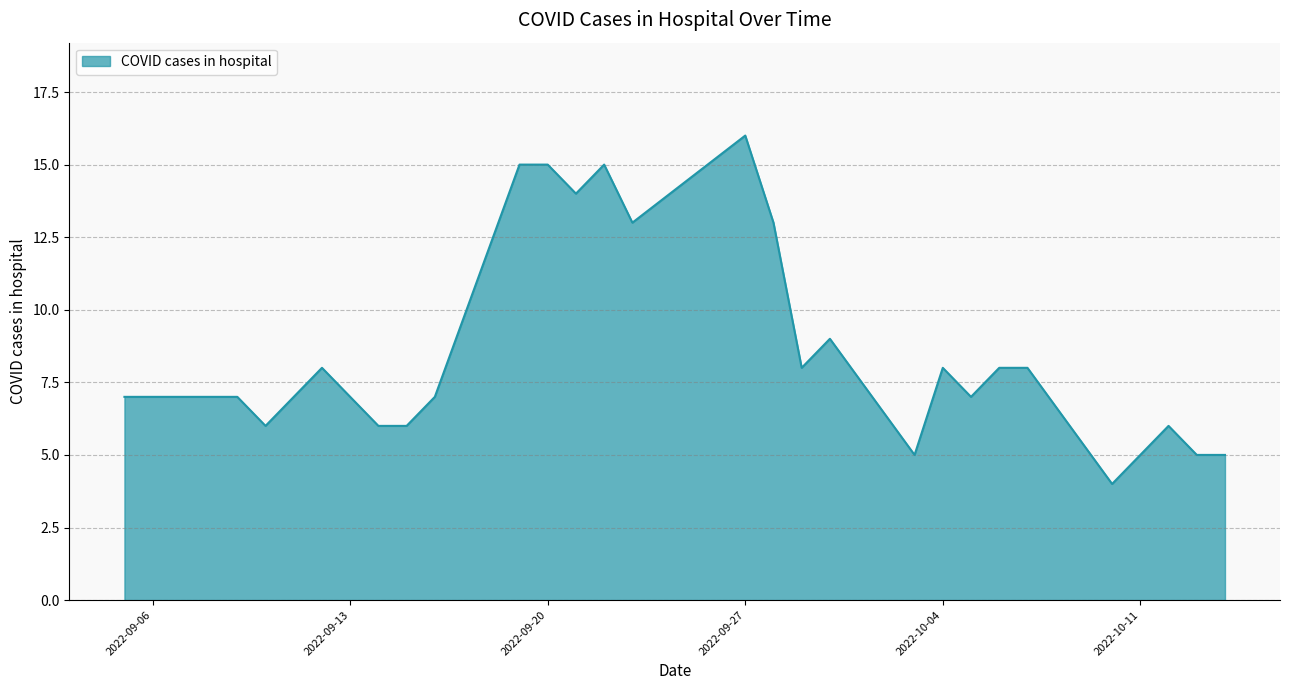

What is the difference between the maximum and minimum values?

12